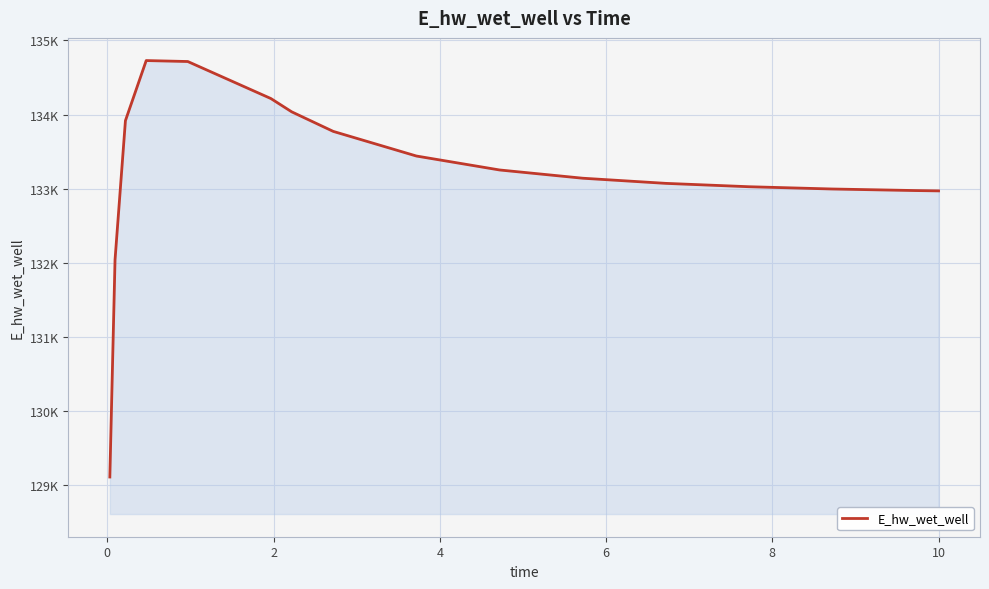

What is the value of the 14th point from the left?

132995.4